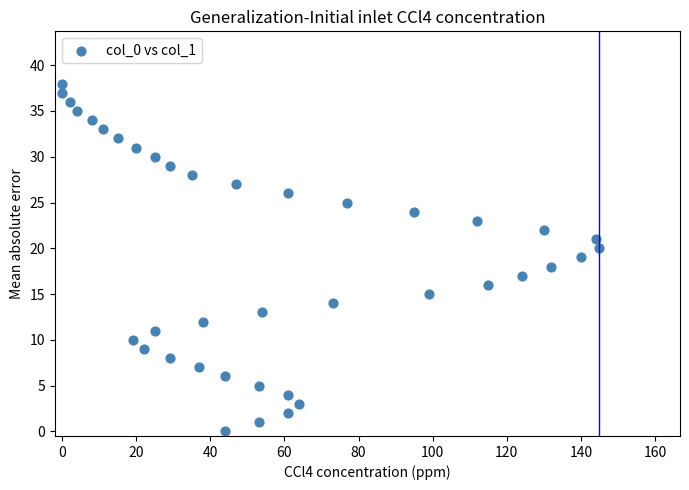

What is the range of X values (max minus min)?

145